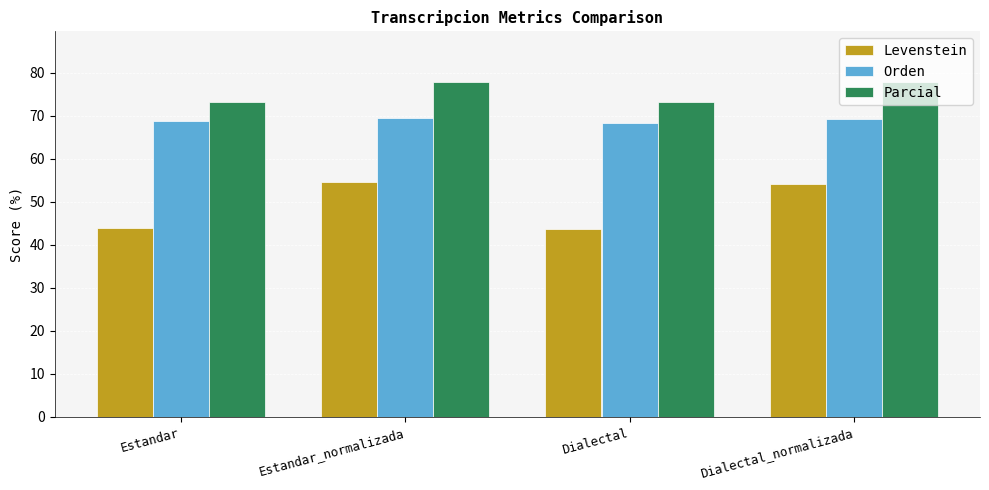

What is the lowest value of the Orden series?

68.3